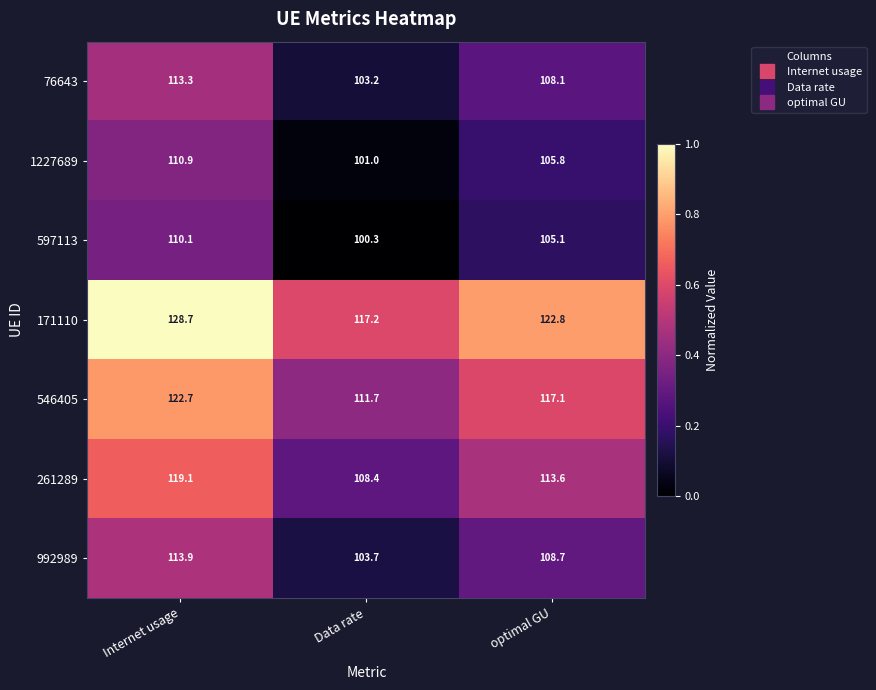

What is the approximate value of 261289 at optimal GU?

113.6